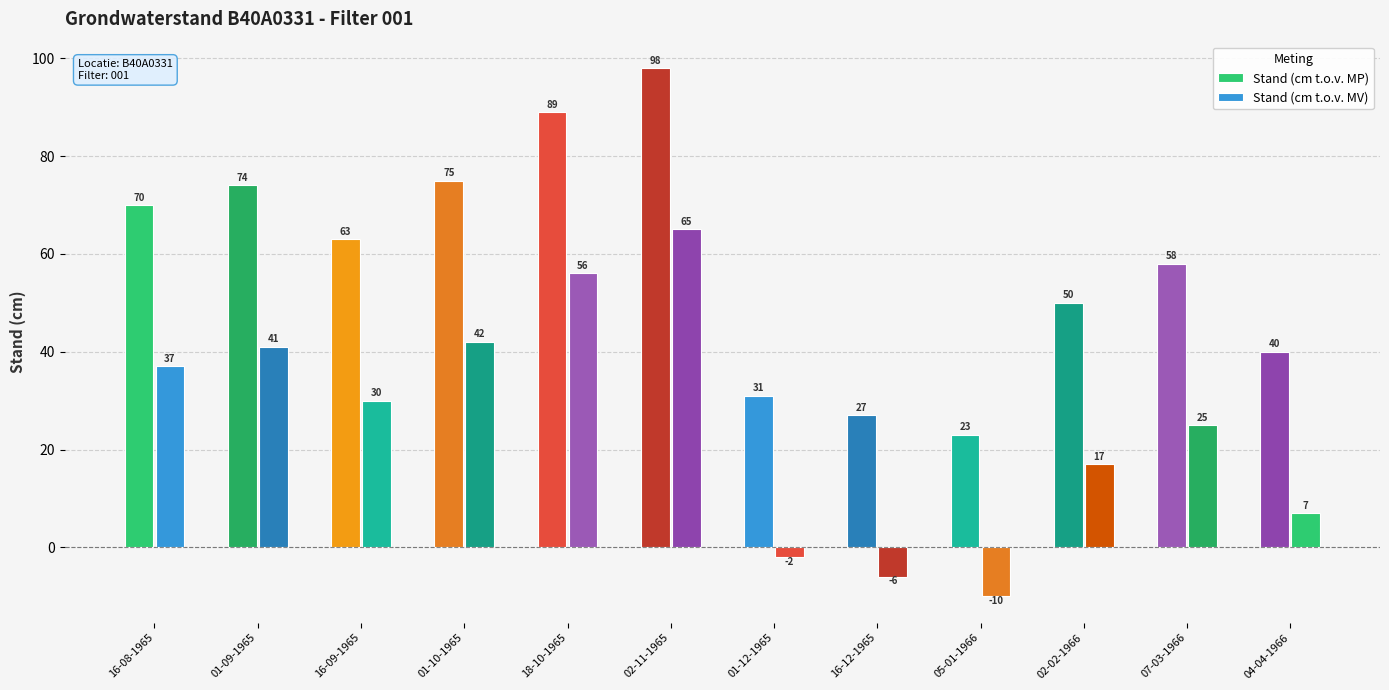

What is the highest value of the Stand (cm t.o.v. MP) series?

98